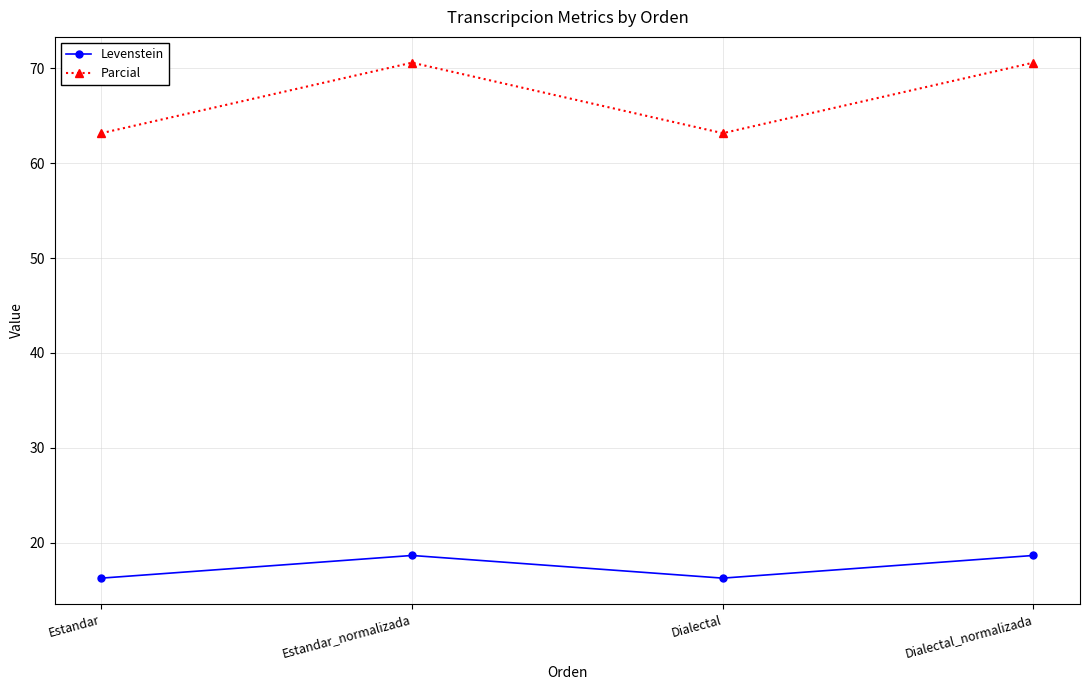

Between Estandar and Estandar_normalizada, which series saw the biggest shift?

Parcial